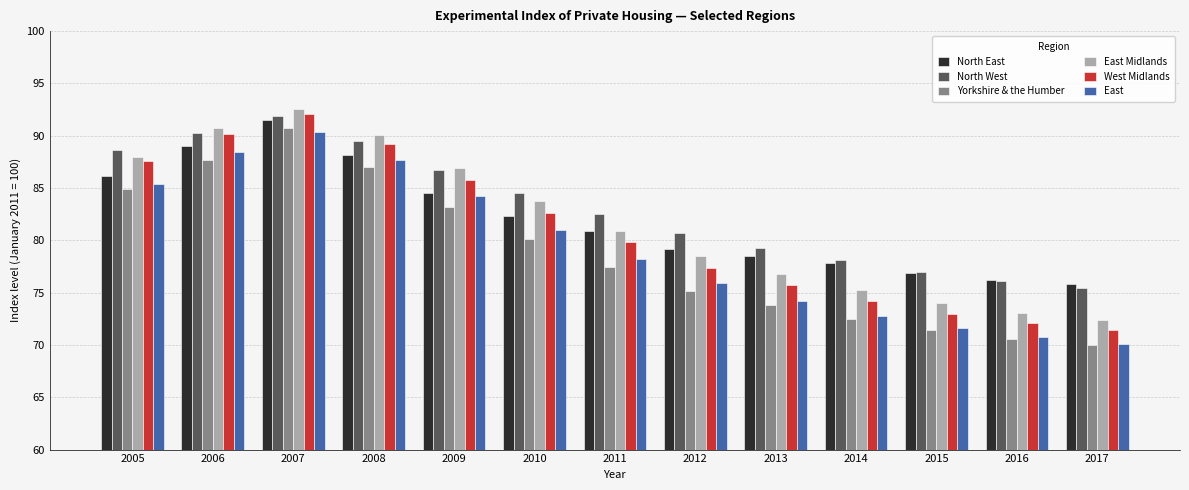

What is the difference between the maximum and minimum values in the East series?

20.2